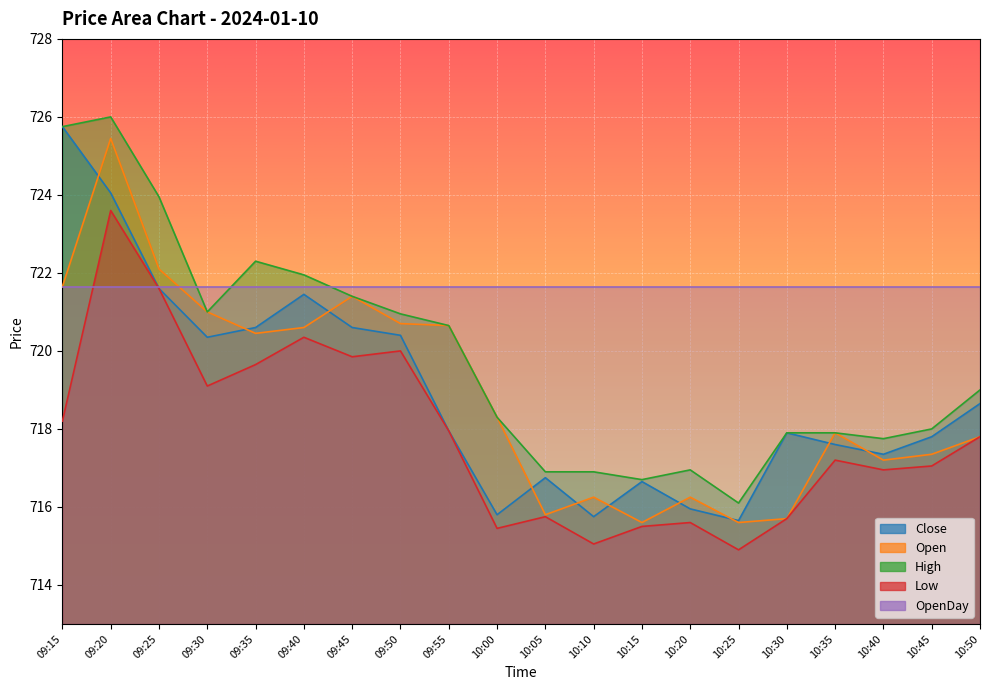

What is the difference between the maximum and minimum values in the Low series?

8.7